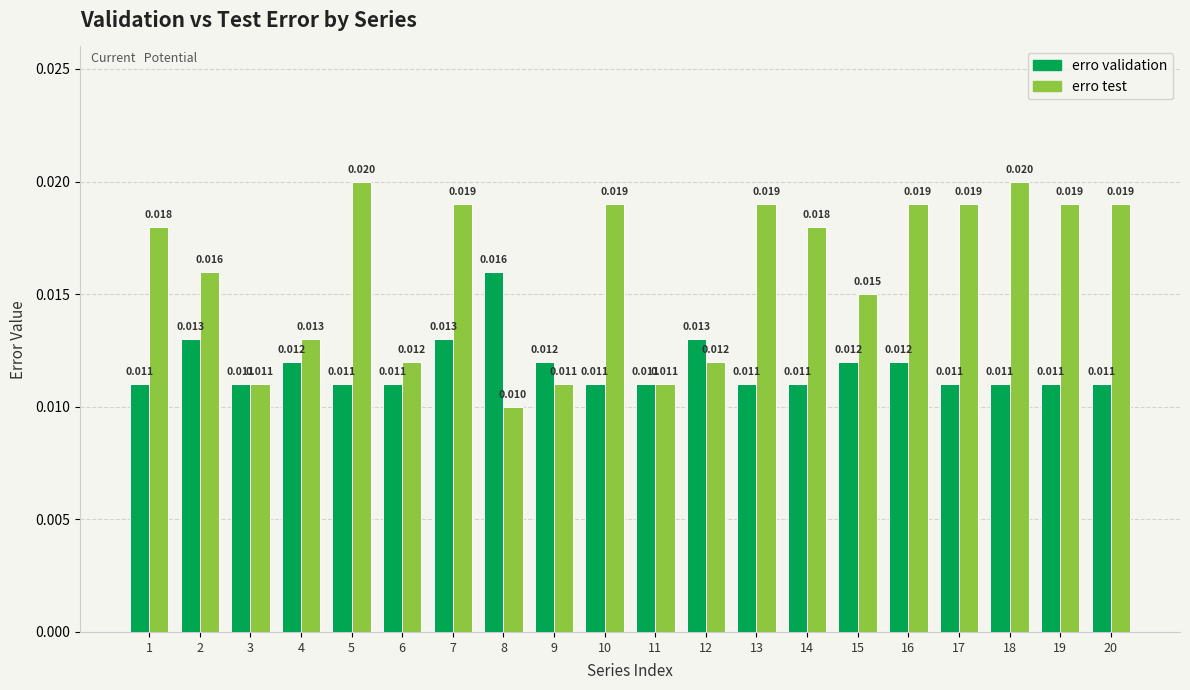

Between 2 and 4, which series saw the biggest shift?

erro test